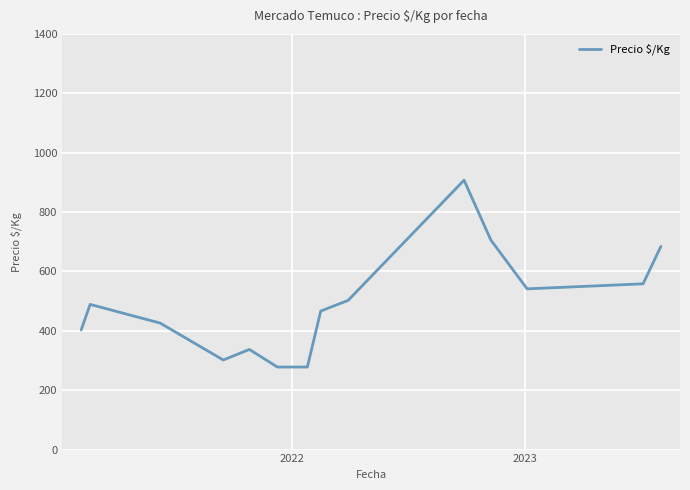

What is the minimum value shown in the chart?

278.0